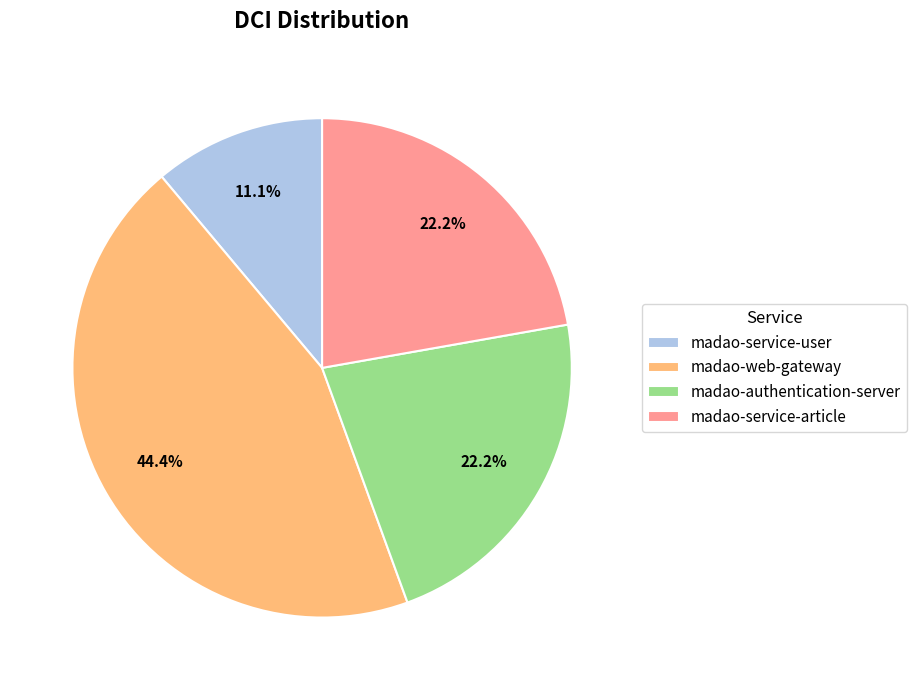

What percentage is NOT represented by madao-service-article?

77.8%